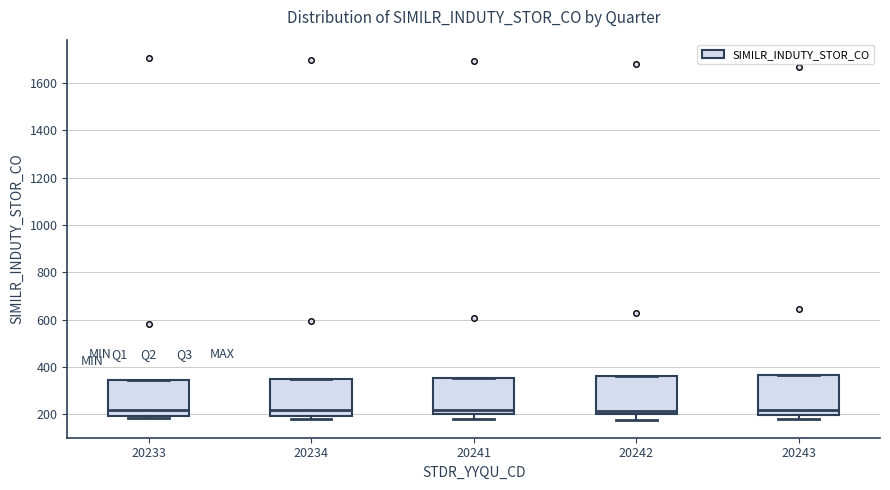

Reading left to right, transcribe this box plot: for each box, give where its median line is, the range the box spans, and where its two whiskers end, as read against the y-axis. The values are not printed on the chart, so give them approximately, as read against the axis.

20233: median 220, box 200 to 340, whiskers 180 to 340
20234: median 220, box 200 to 360, whiskers 180 to 360
20241: median 220, box 200 to 360, whiskers 180 to 360
20242: median 220, box 200 to 360, whiskers 180 to 360
20243: median 220, box 200 to 360, whiskers 180 to 360